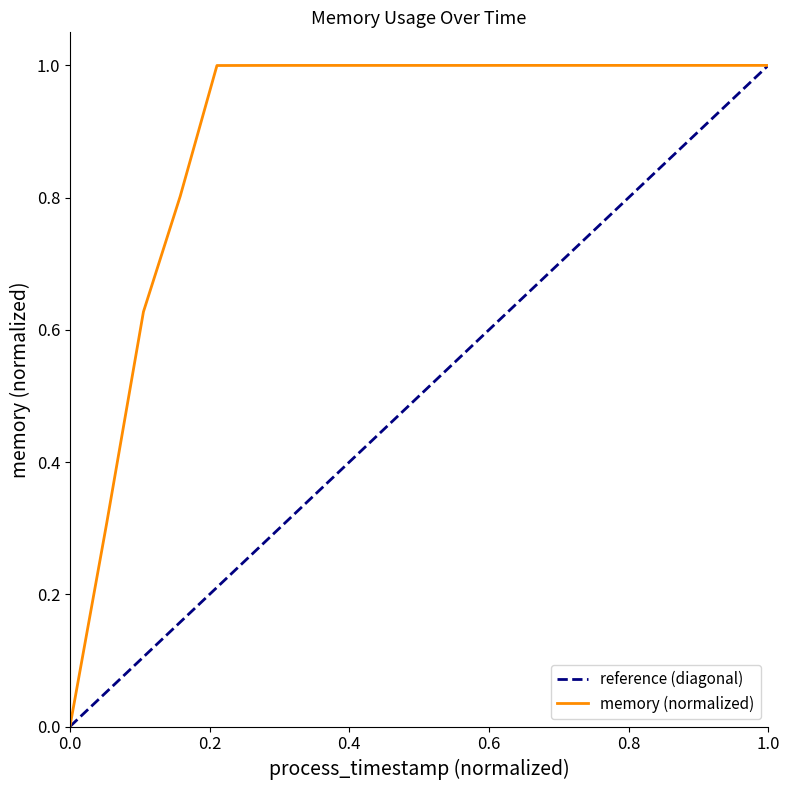

True or false: memory (normalized) has a value of 0.0 at 0.0.

True